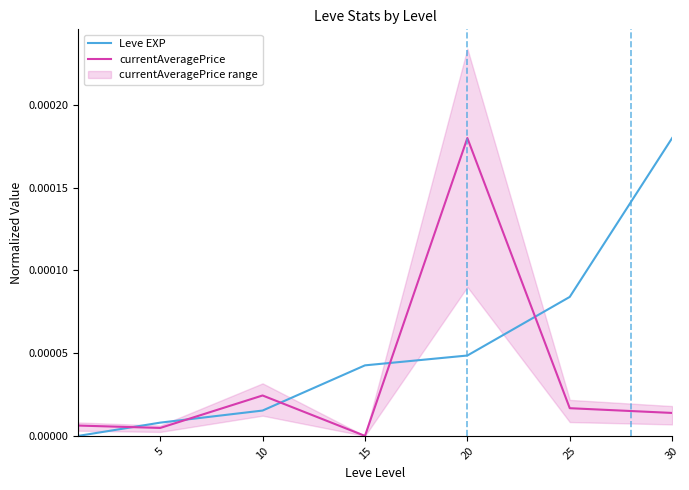

Which label corresponds to the largest value in the chart?

30